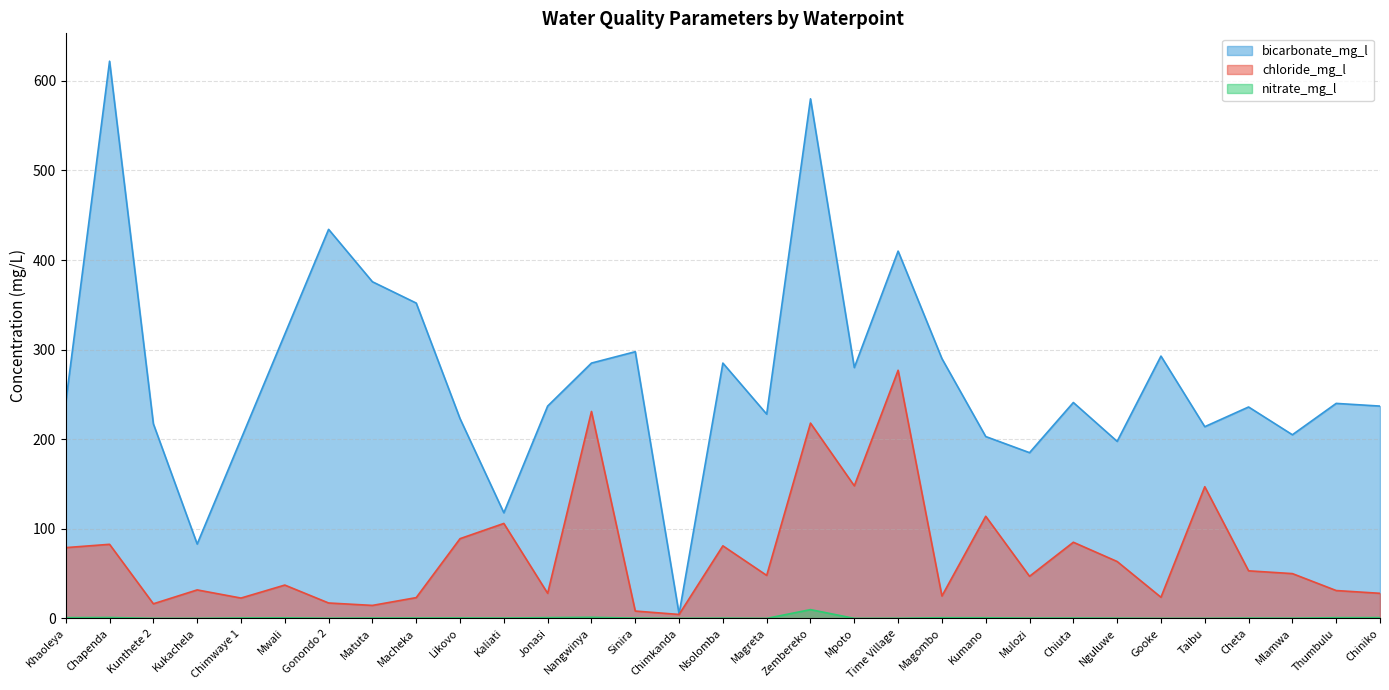

What is the sum of the chloride_mg_l values at Sinira and Likovo?

97.2